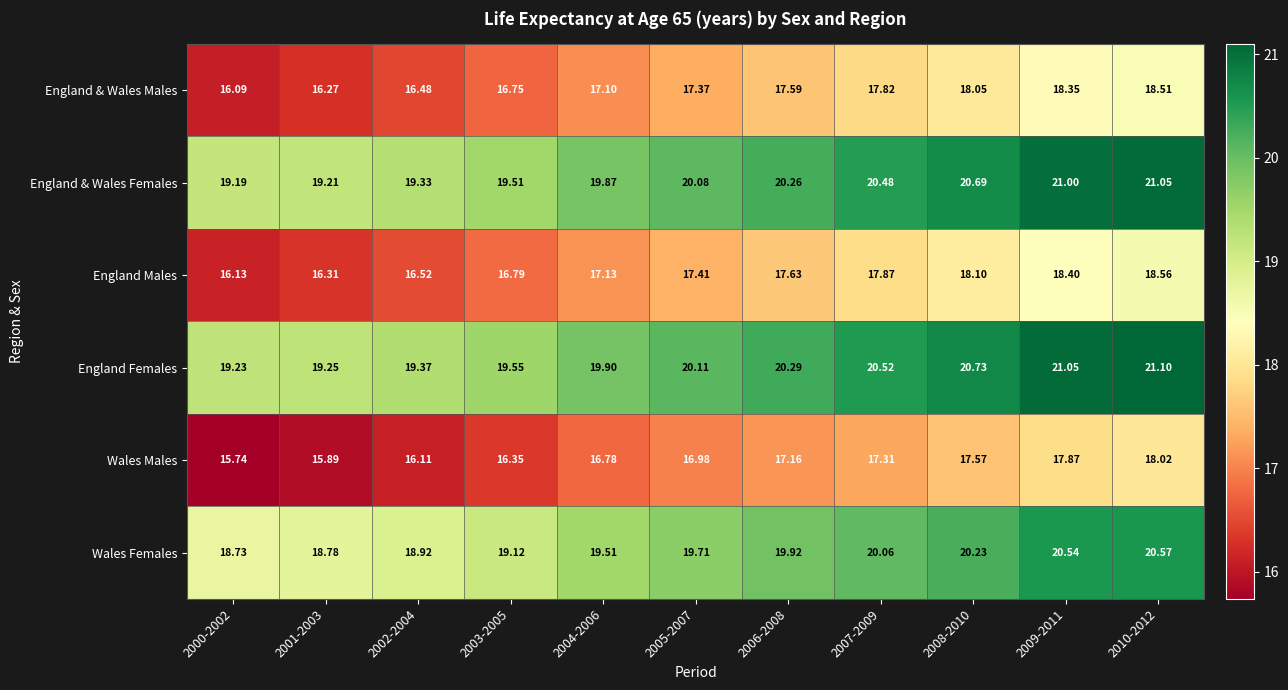

Which series has the largest total across all categories?

England Females